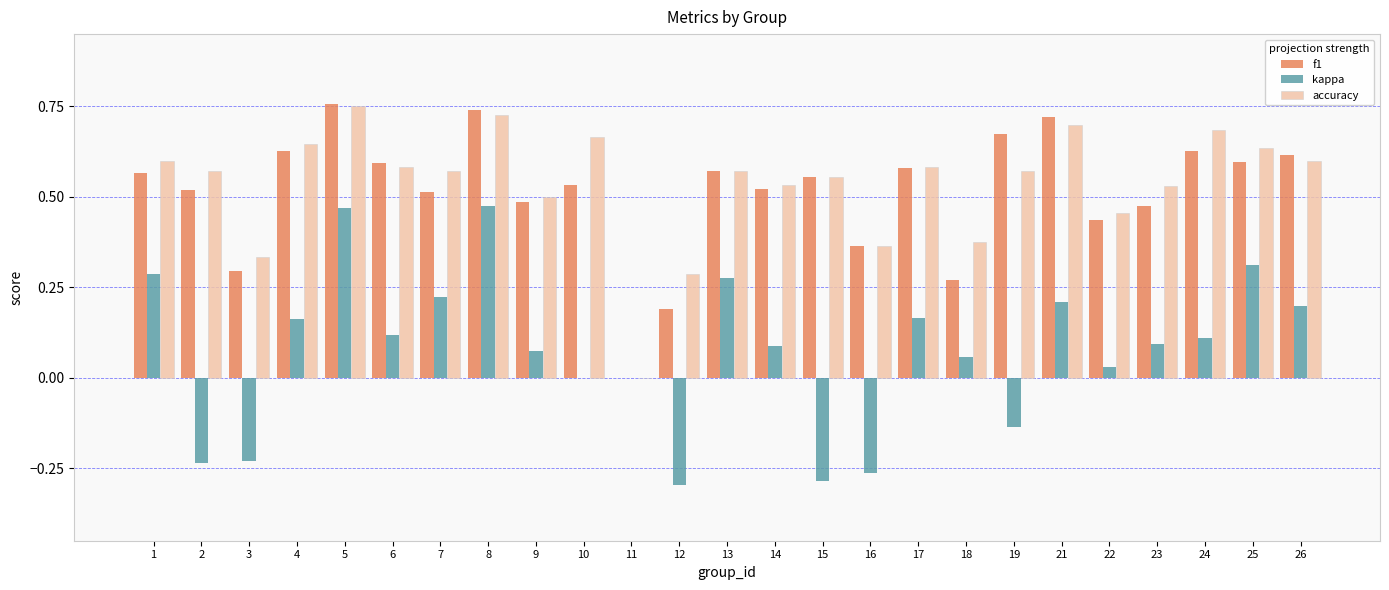

The f1 series shows 0.2 at 23. True or false?

False